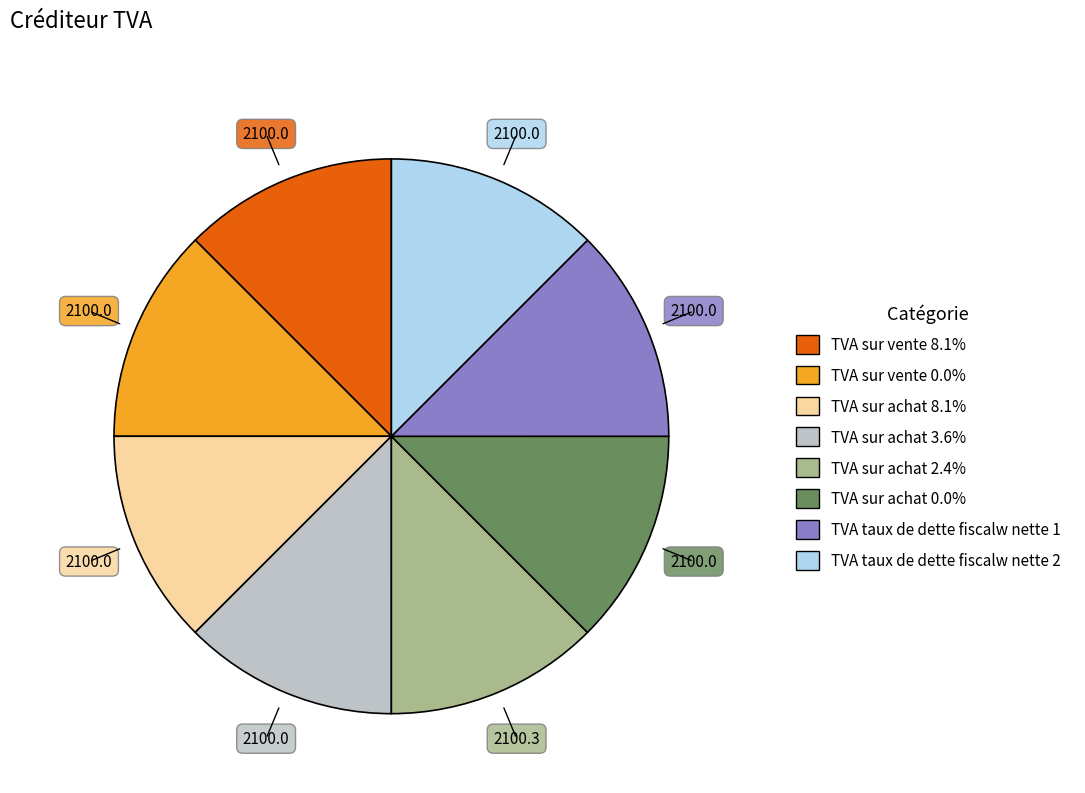

How many segments does this pie chart have?

8